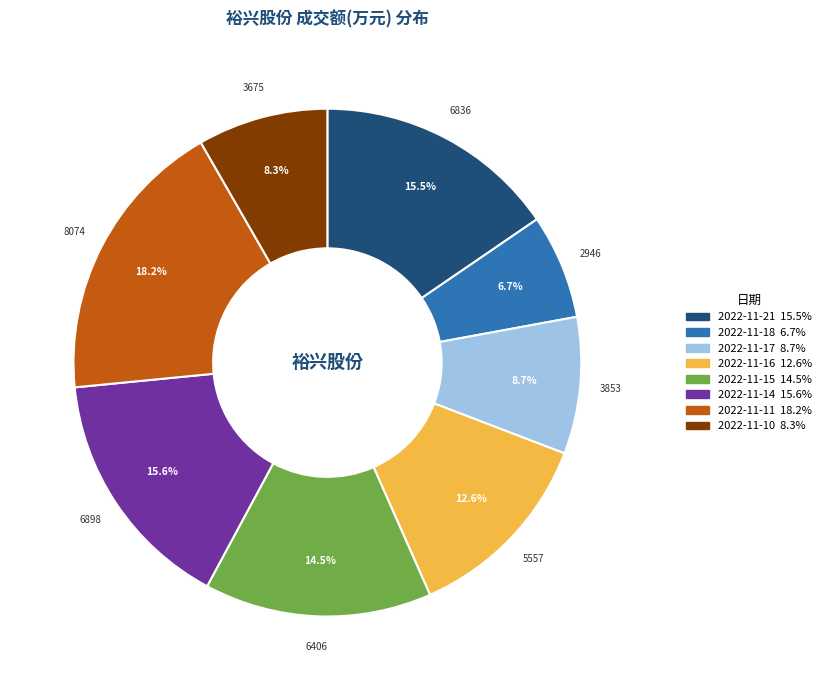

To the nearest percent, what percentage of the pie is 2022-11-14?

16%